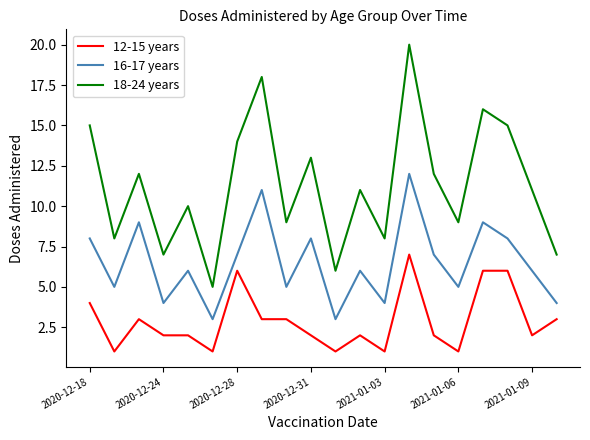

Rank the series by their maximum value, from highest to lowest.

18-24 years, 16-17 years, 12-15 years